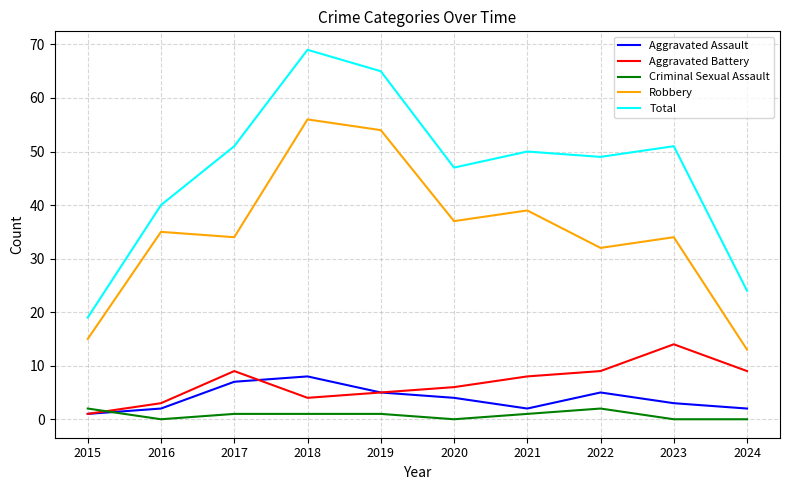

What is the difference between the highest and lowest values at 2023?

51